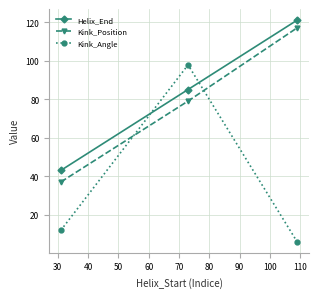

What is the sum of all Helix_End values?

249.0